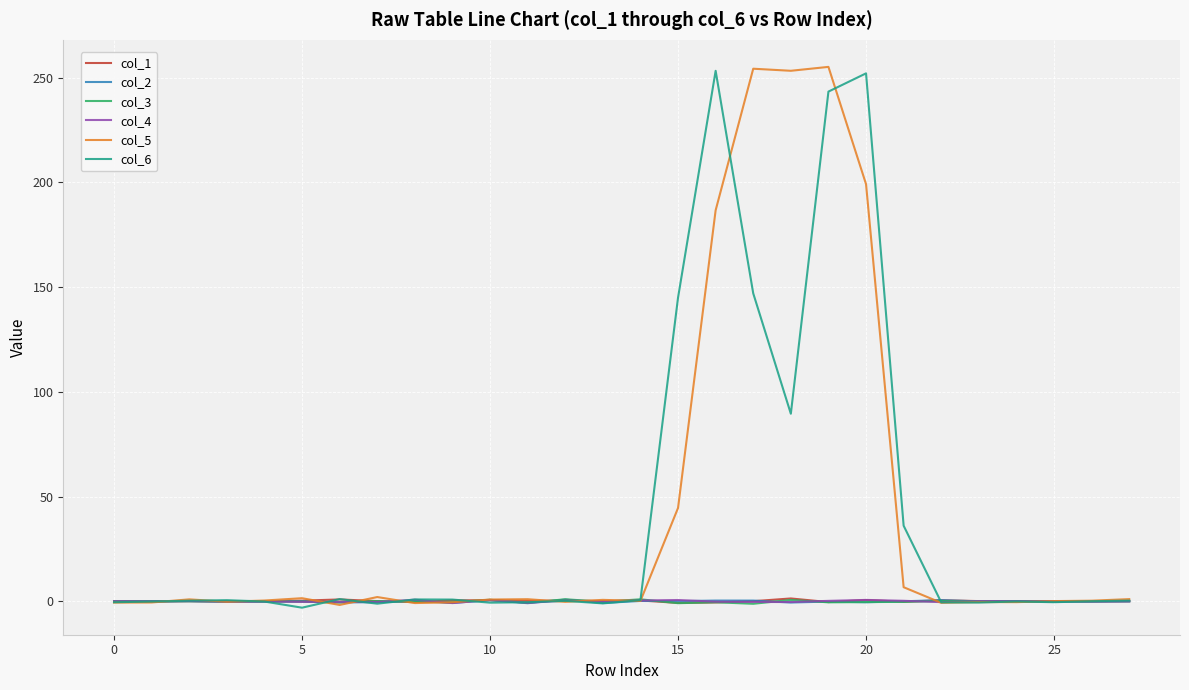

What is the lowest value of the col_2 series?

-0.9